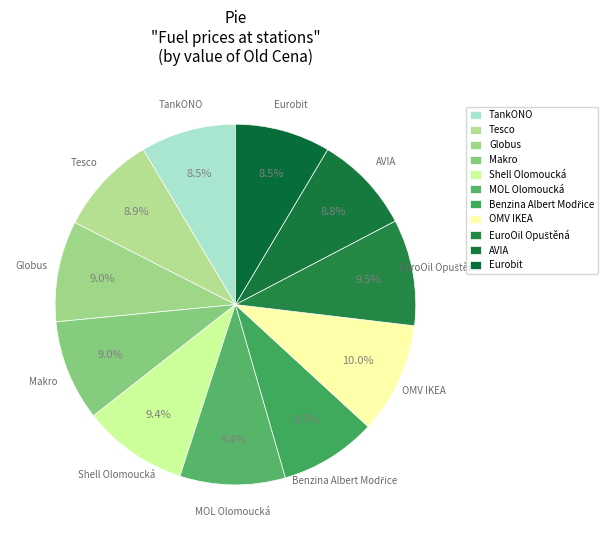

Is Shell Olomoucká the majority of the pie?

No